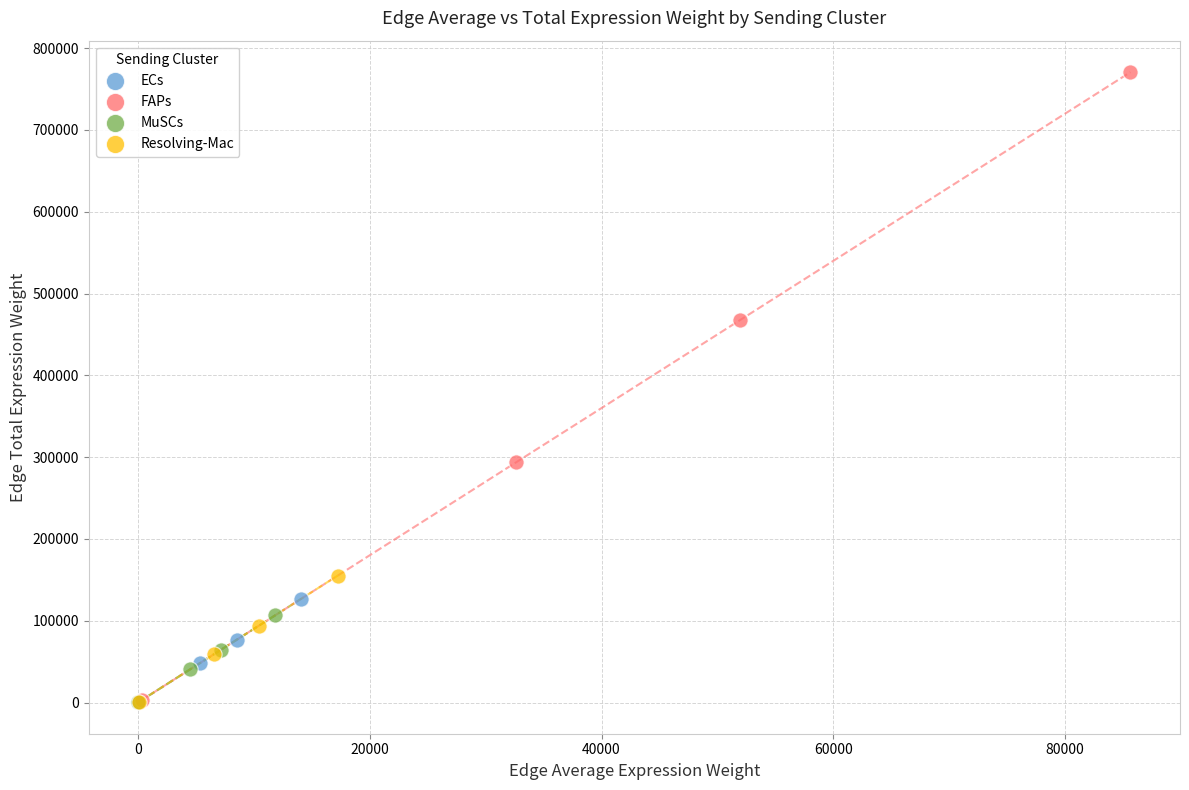

Which series has the widest spread of Y values?

FAPs